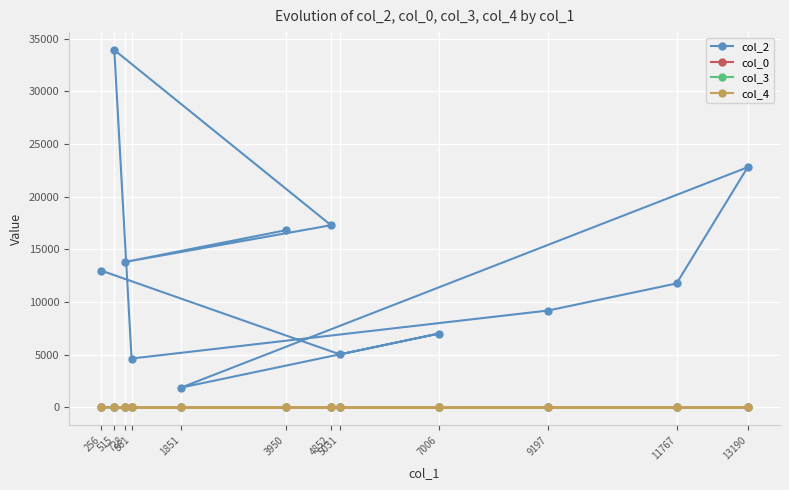

What are all the series names shown in the legend?

col_2, col_0, col_3, col_4